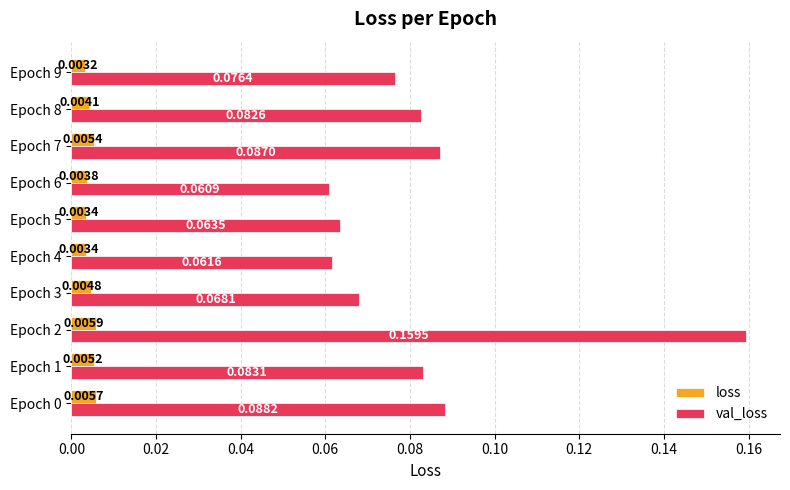

What is the sum of all val_loss values?

0.8